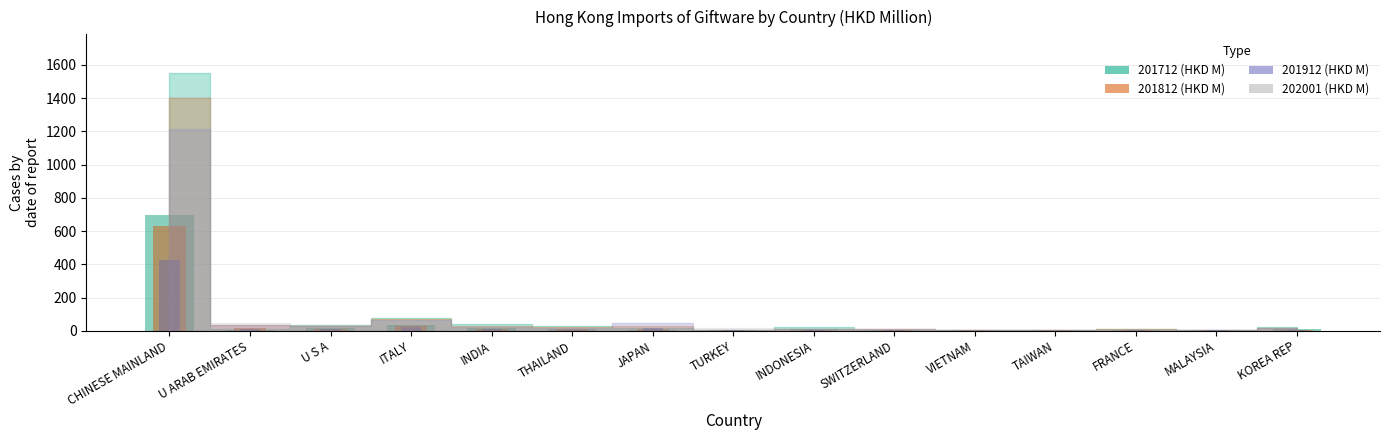

Is it true that 201912 % Share equals 10.9 at ITALY?

False